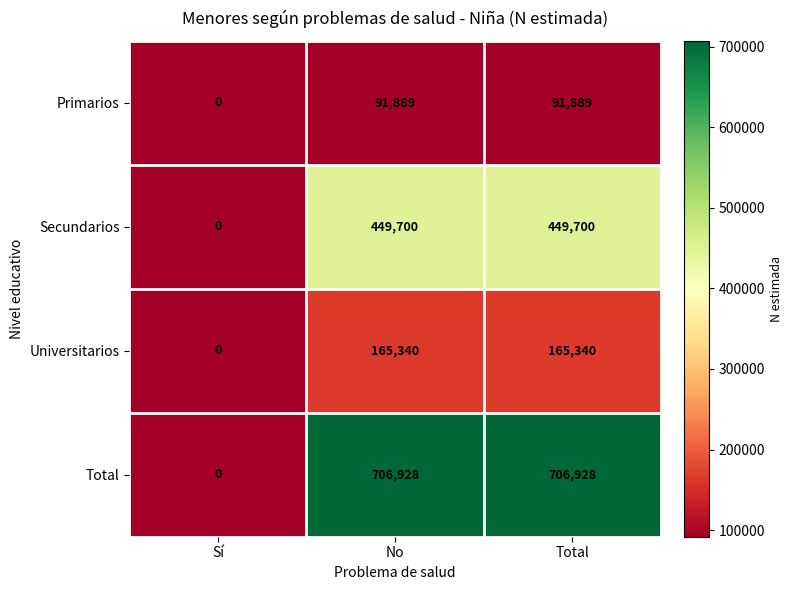

What is the difference between the highest and lowest values at Total?

615039